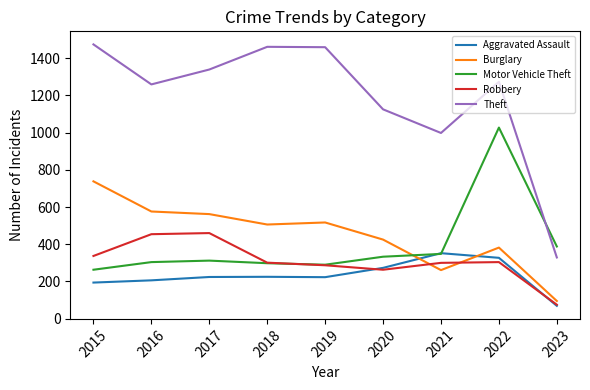

True or false: Burglary and Theft intersect in this chart.

False